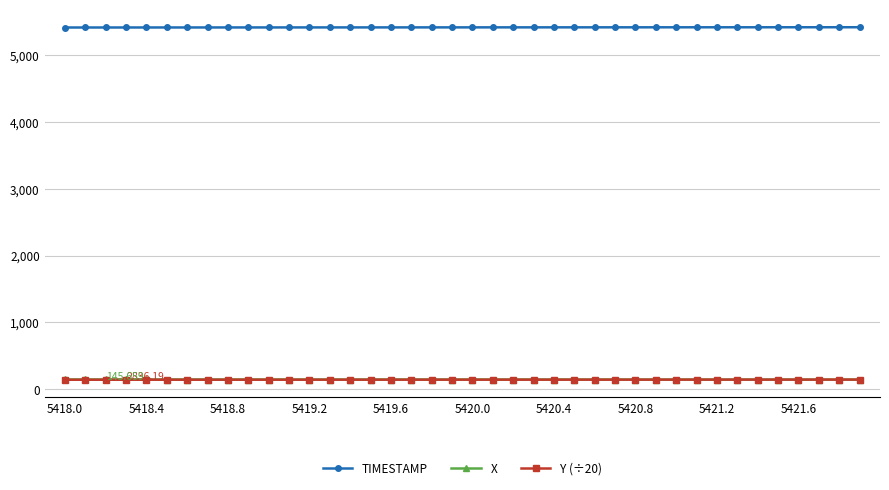

True or false: TIMESTAMP and X cross at least once.

False